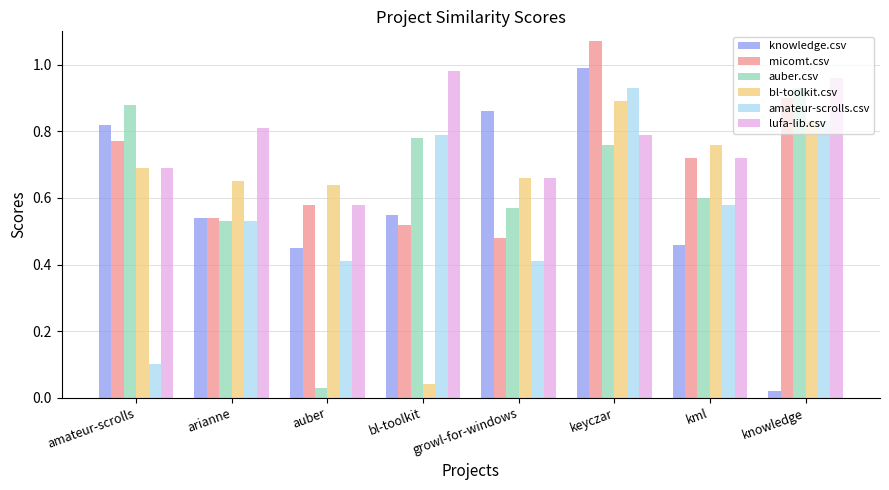

How many distinct data groups are displayed?

6